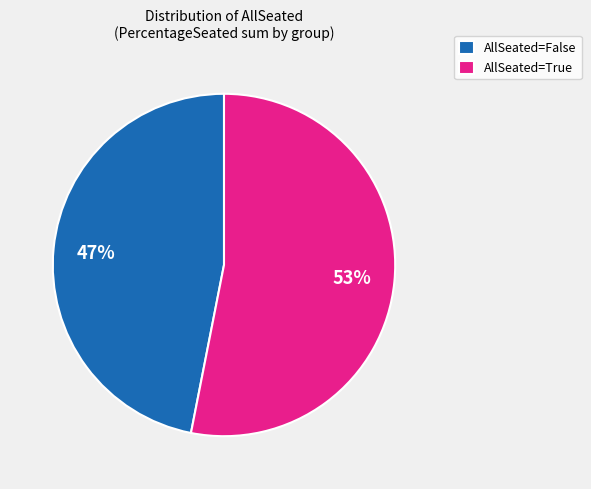

Do AllSeated=False and AllSeated=True together represent more than half of the pie?

Yes